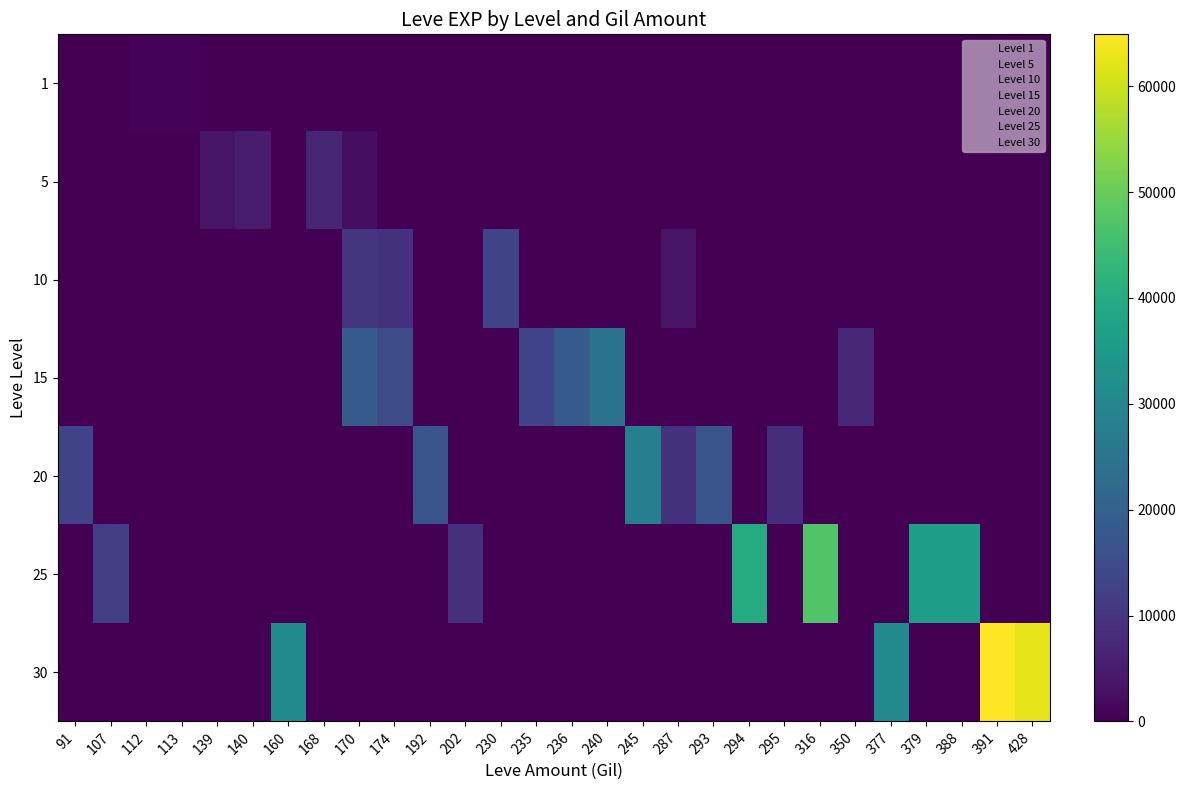

Rank the series by their maximum value, from lowest to highest.

1, 5, 10, 15, 20, 25, 30